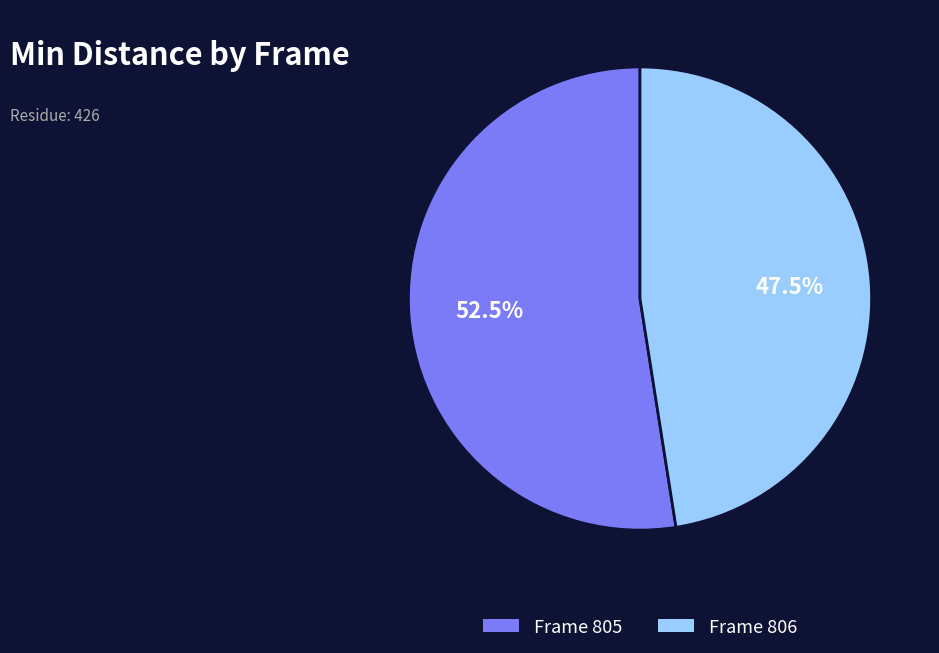

Rank the categories by value from highest to lowest.

Frame 805, Frame 806